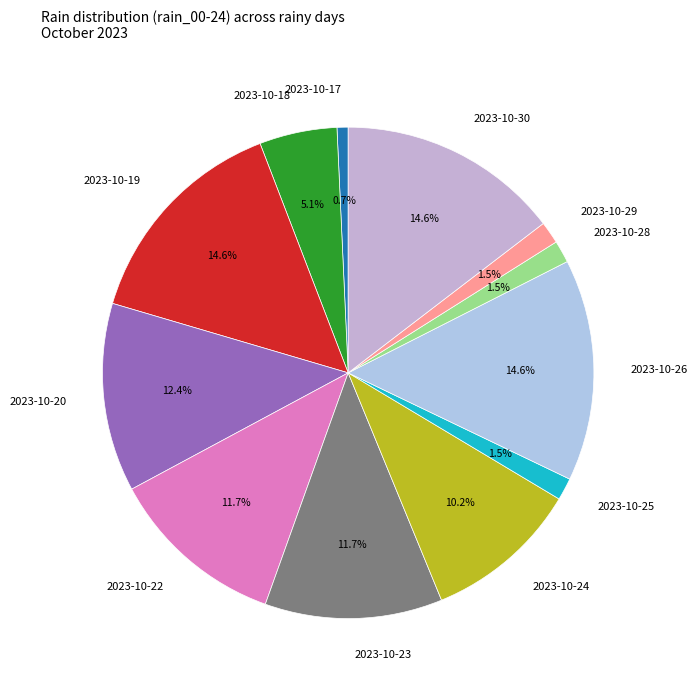

Combined, do 2023-10-19 and 2023-10-24 account for over 50%?

No